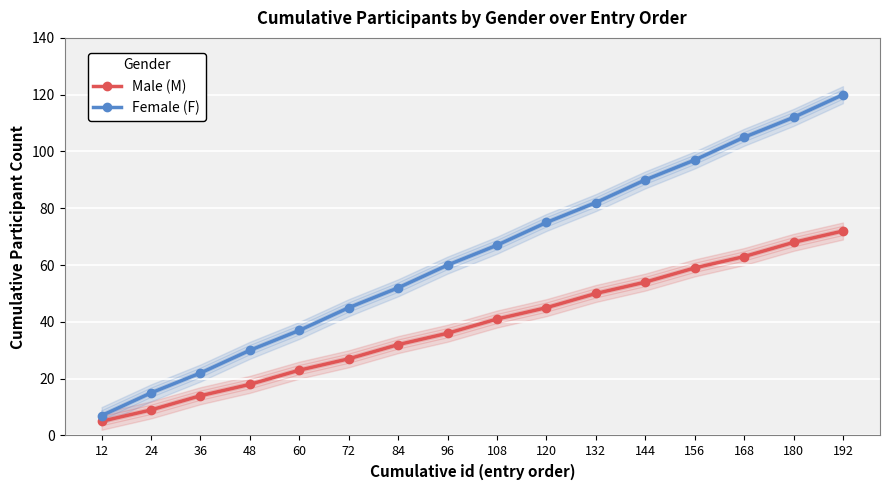

True or false: Female (F) has more than 1 points higher than both neighbors.

False